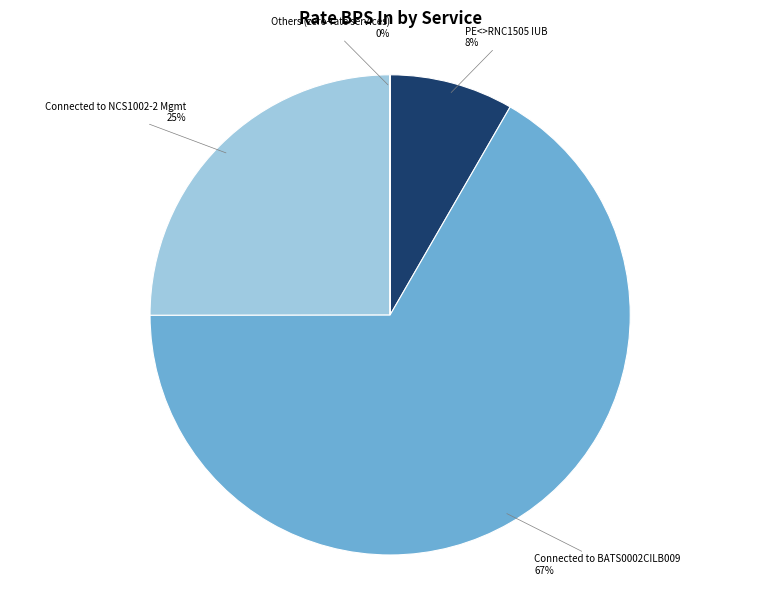

Is there any slice that represents more than half of the pie?

Yes